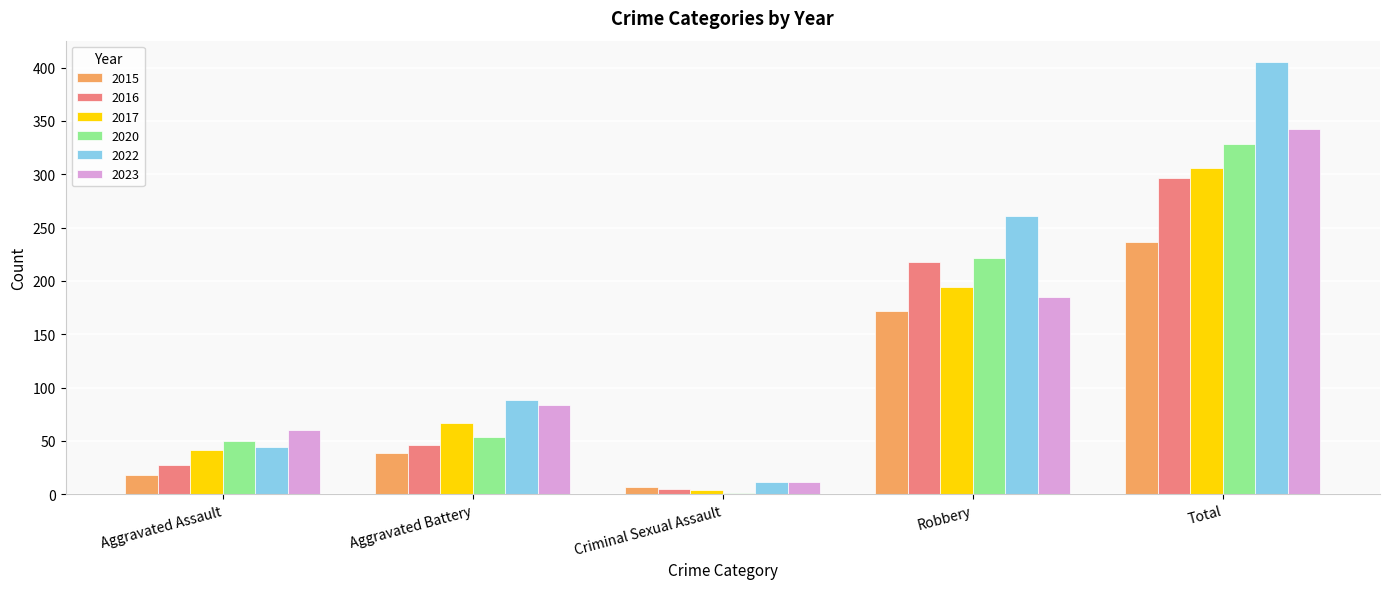

Where is 2017 nearest to the value 155?

Robbery